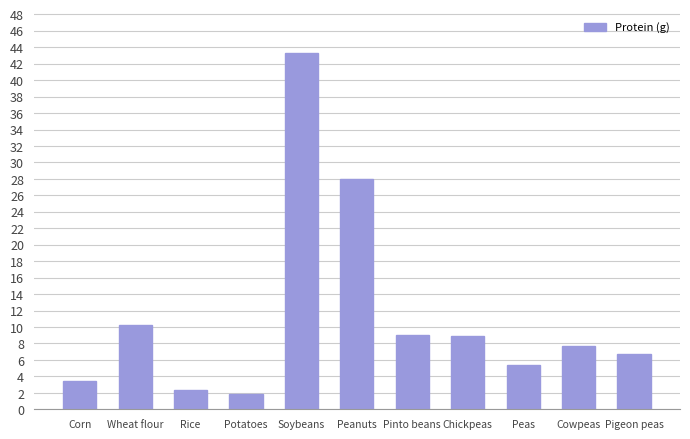

What is the greatest value displayed?

43.3